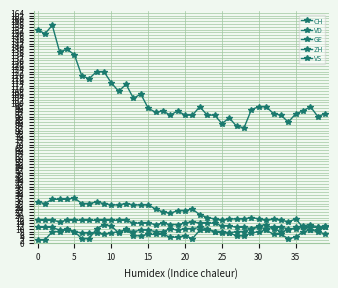

How many lines are shown in the chart?

5